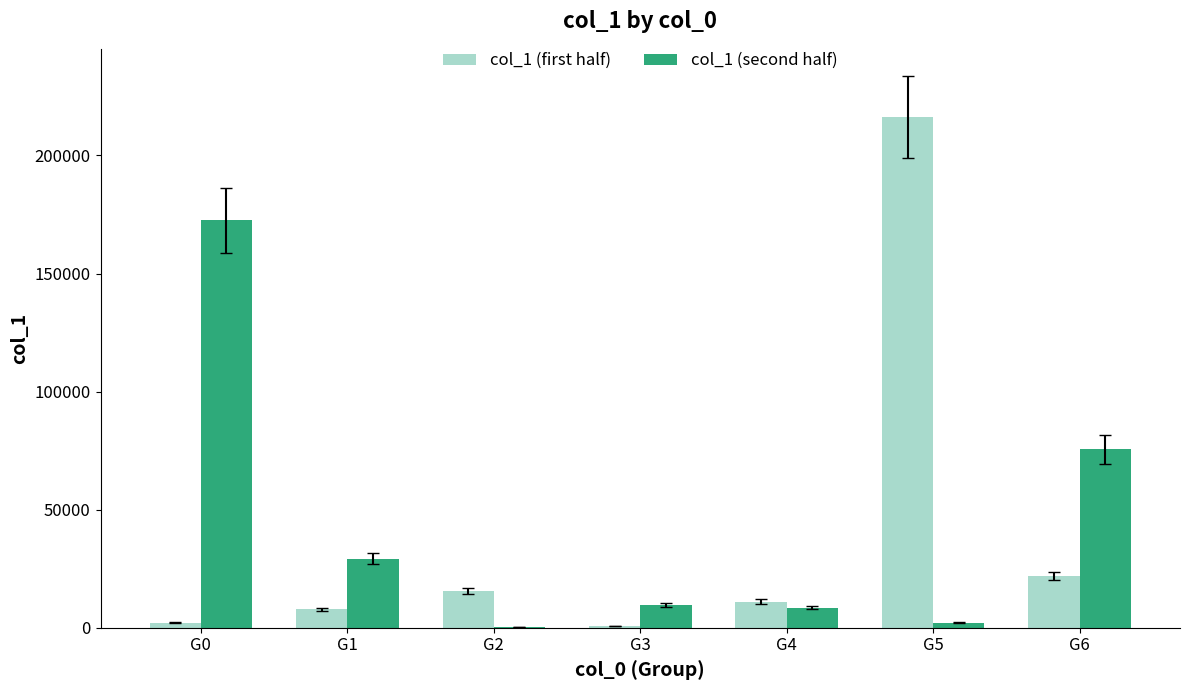

The value of col_1 (first half) at G4 is 11109. True or false?

True